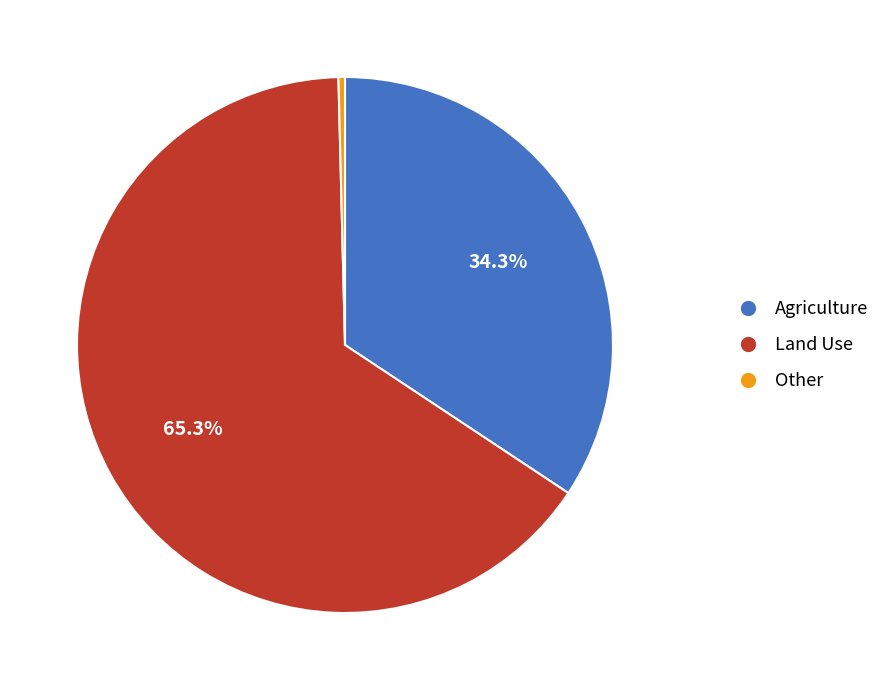

Is it true that Land Use is 57% of the pie?

False